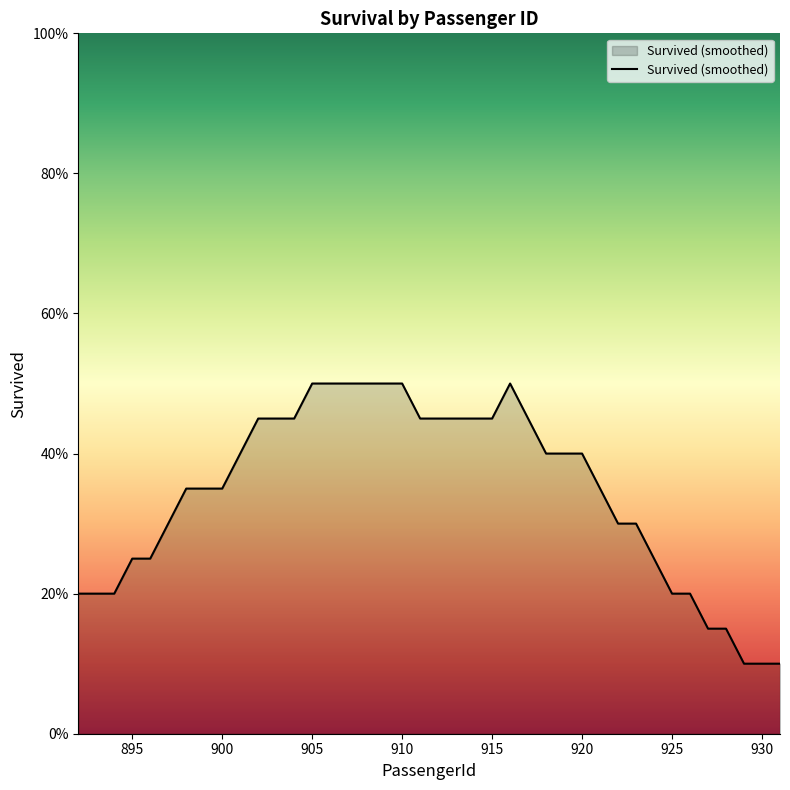

Reading right to left, what are all the values shown in this chart?

0.1	0.1	0.1	0.2	0.2	0.2	0.2	0.2	0.3	0.3	0.4	0.4	0.4	0.4	0.5	0.5	0.5	0.5	0.5	0.5	0.5	0.5	0.5	0.5	0.5	0.5	0.5	0.4	0.4	0.4	0.4	0.3	0.3	0.3	0.3	0.2	0.2	0.2	0.2	0.2